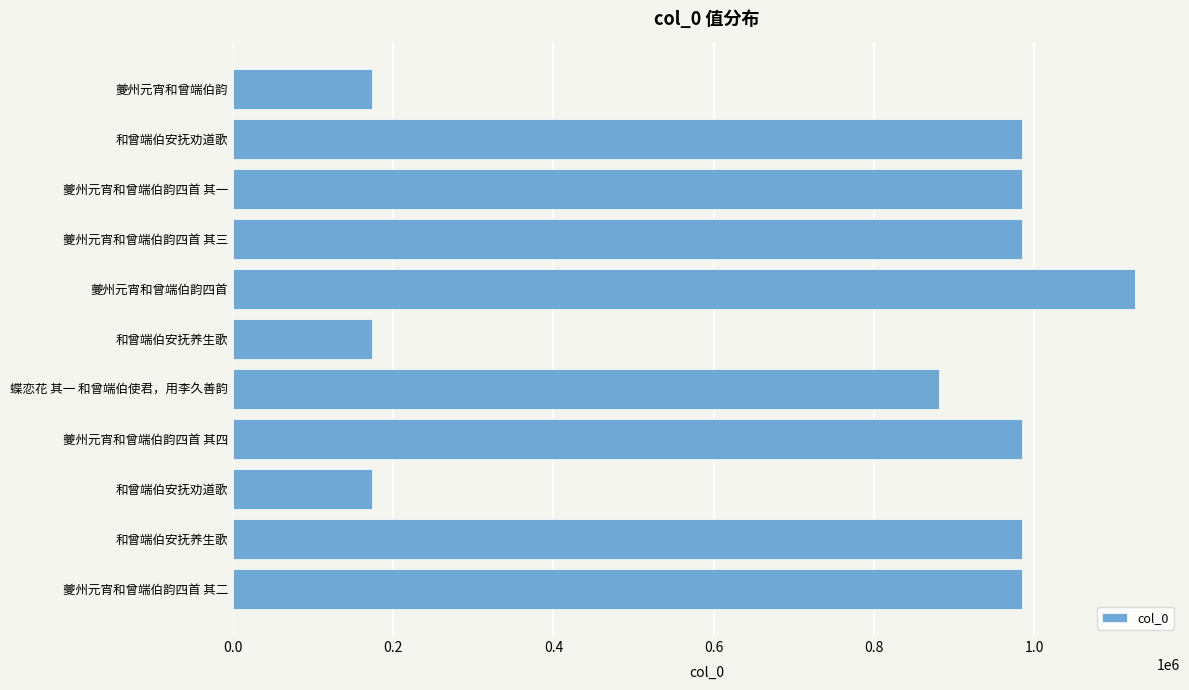

Does the chart contain any negative values?

No